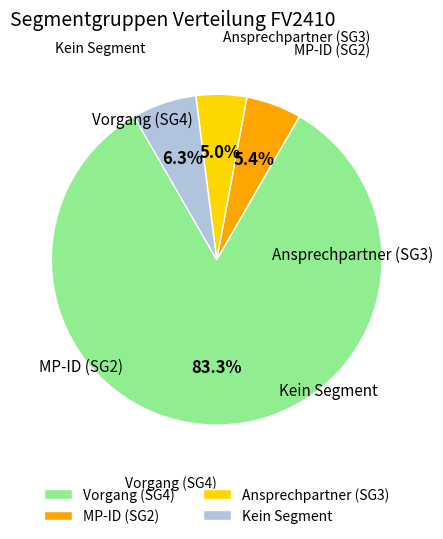

How many segments does this pie chart have?

4